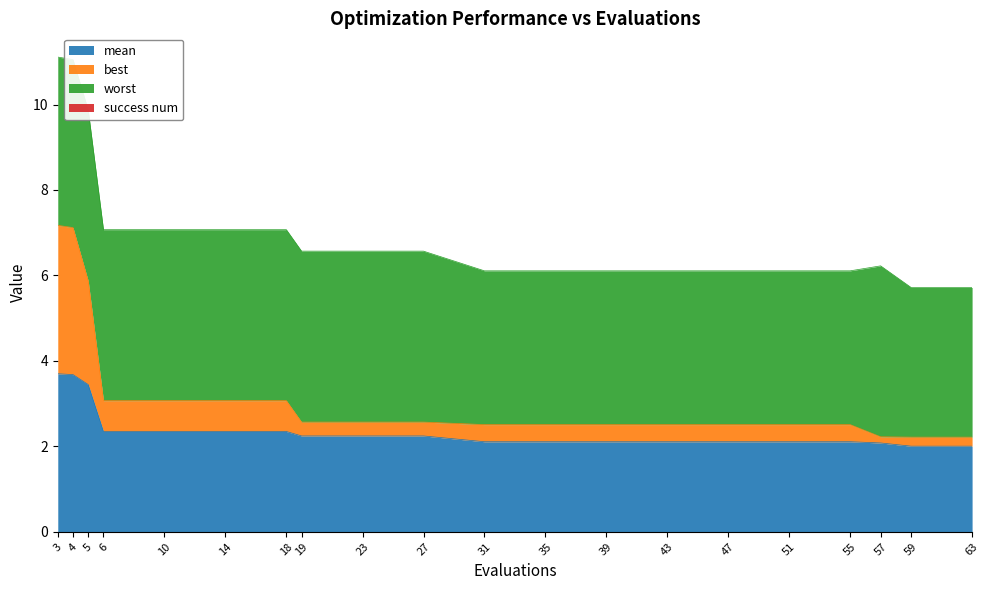

Which label corresponds to the smallest value in the chart?

59